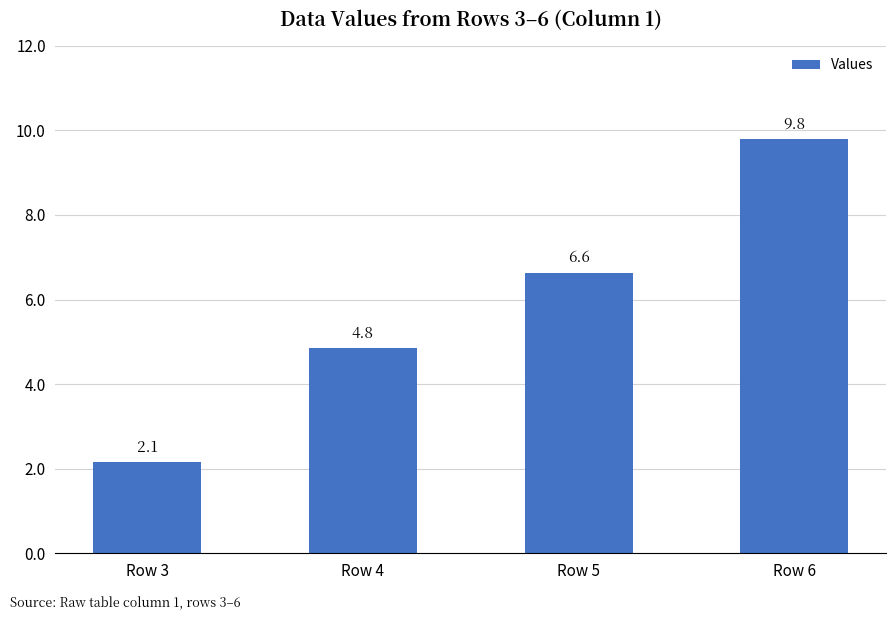

The value at Row 6 is 9.8. True or false?

True